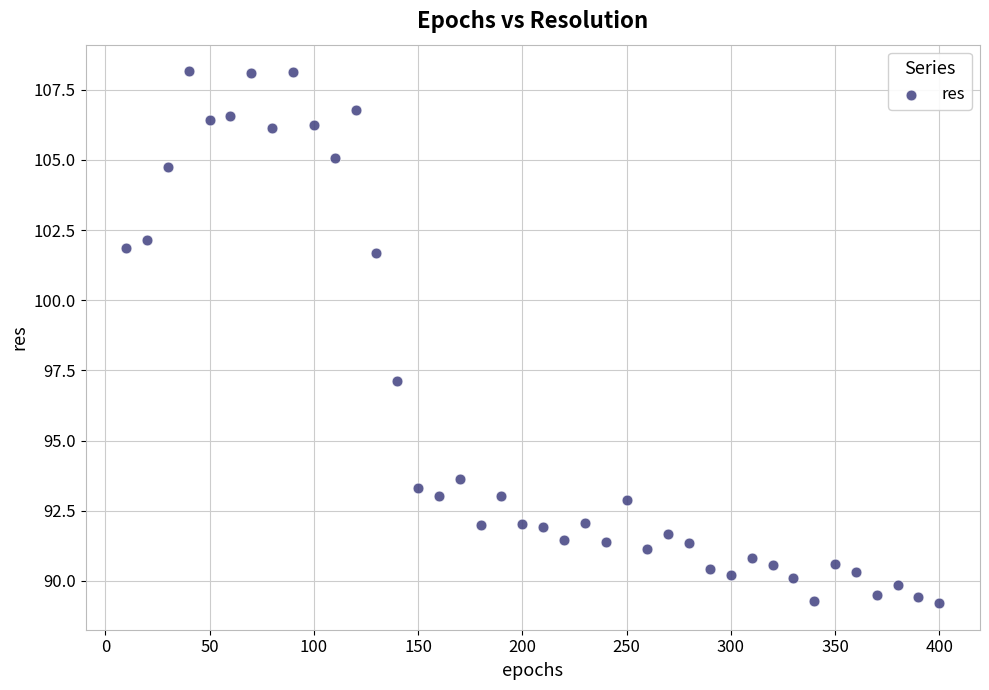

What Y value in the scatter plot is closest to 98?

97.1